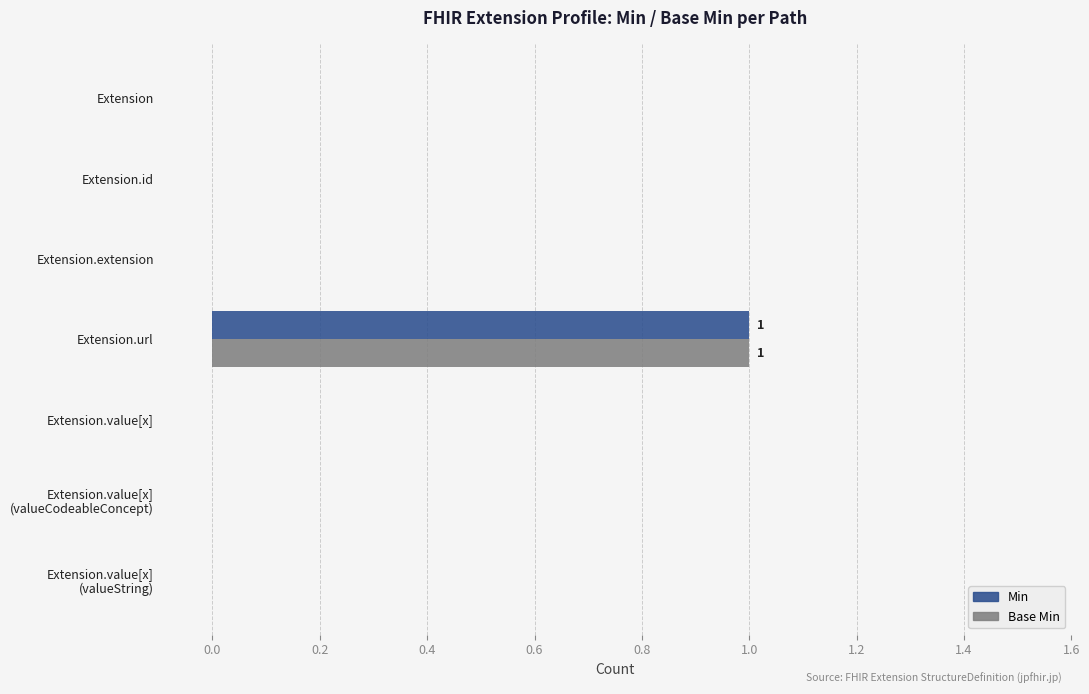

At which category is the sum across all series the highest?

Extension.url